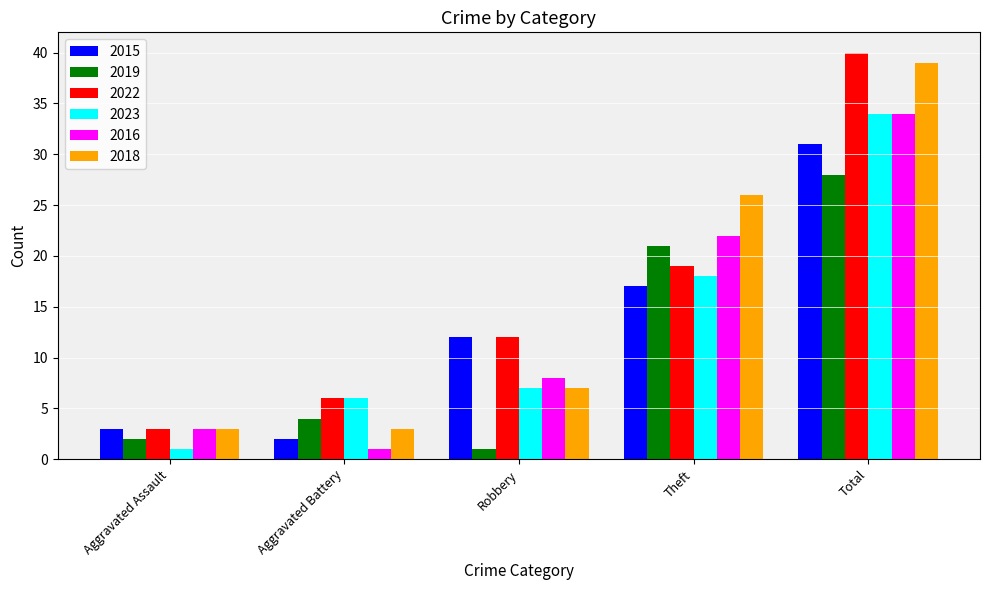

Which series has the widest spread of values?

2022